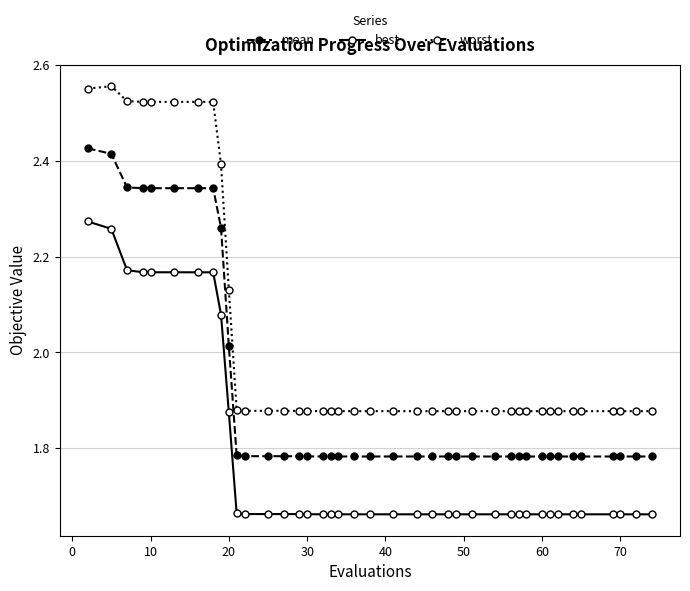

True or false: mean and worst cross at least once.

False